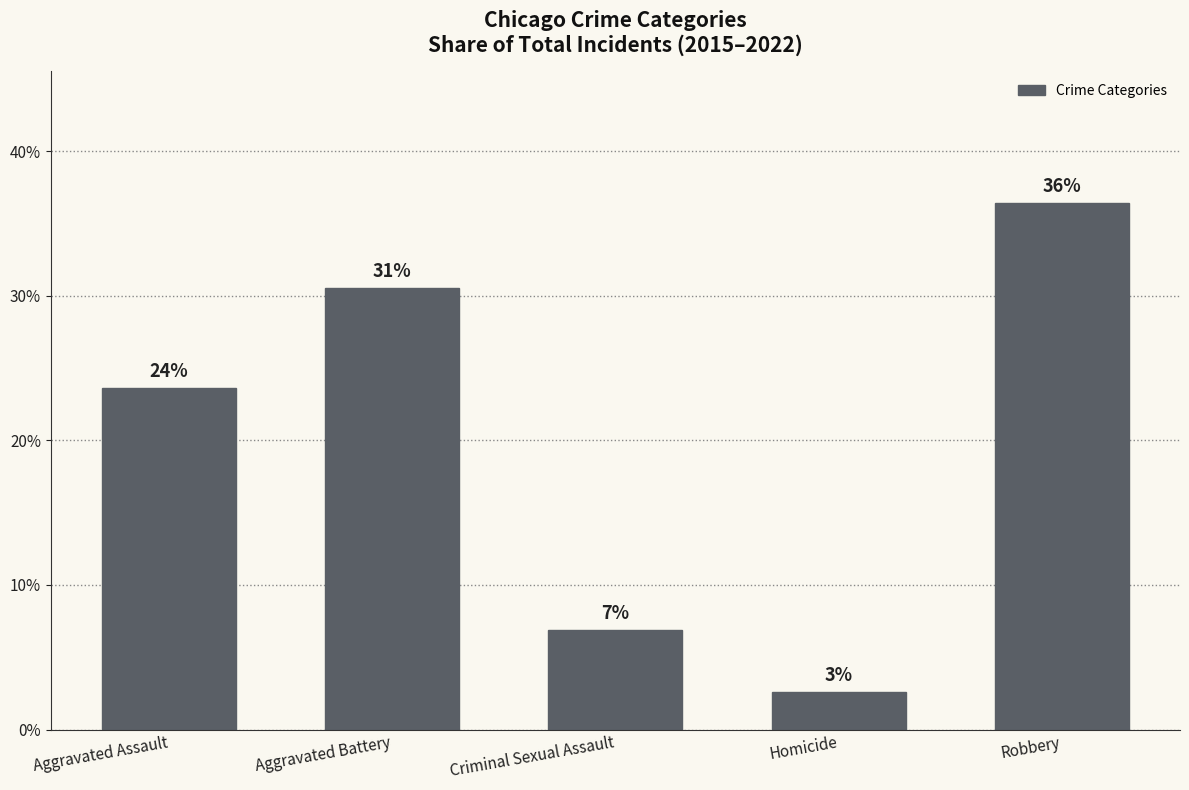

At which category does the chart reach its peak across all series?

Robbery